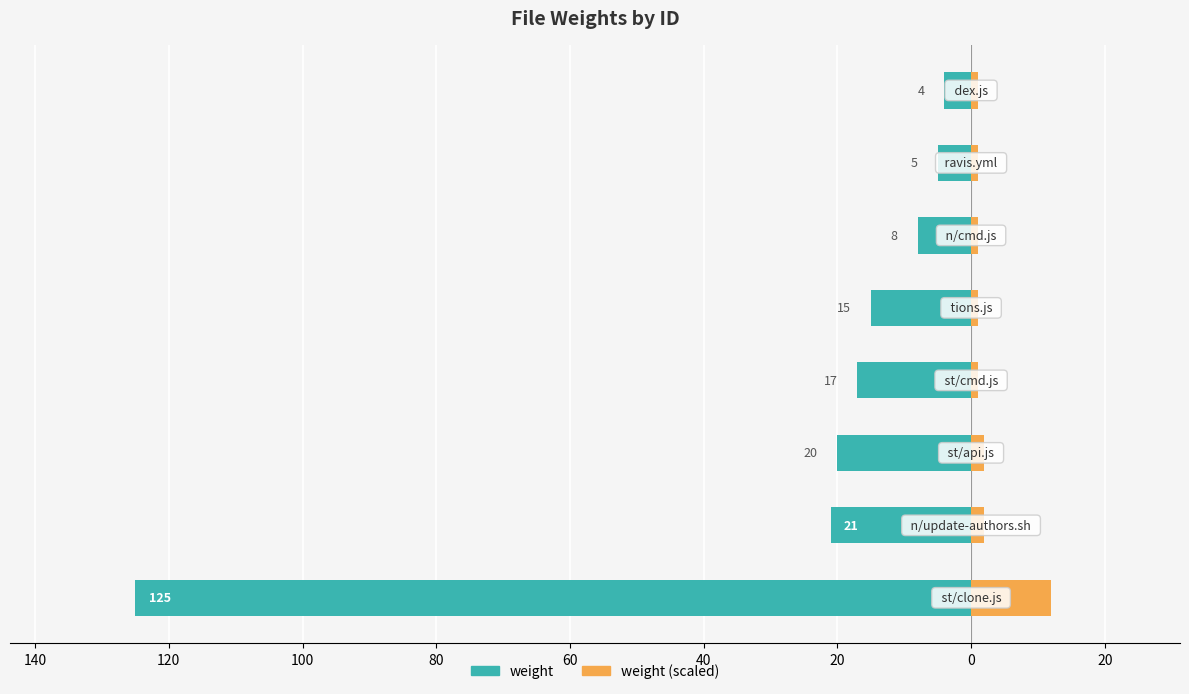

What is the difference between the second highest and second lowest values in the weight_mirror series?

1